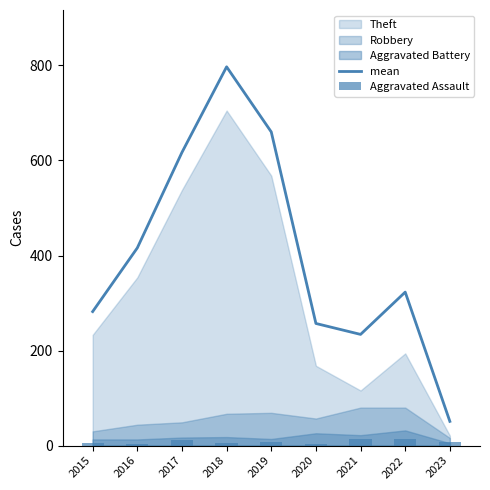

The value of Aggravated Assault at 2022 is 14. True or false?

True